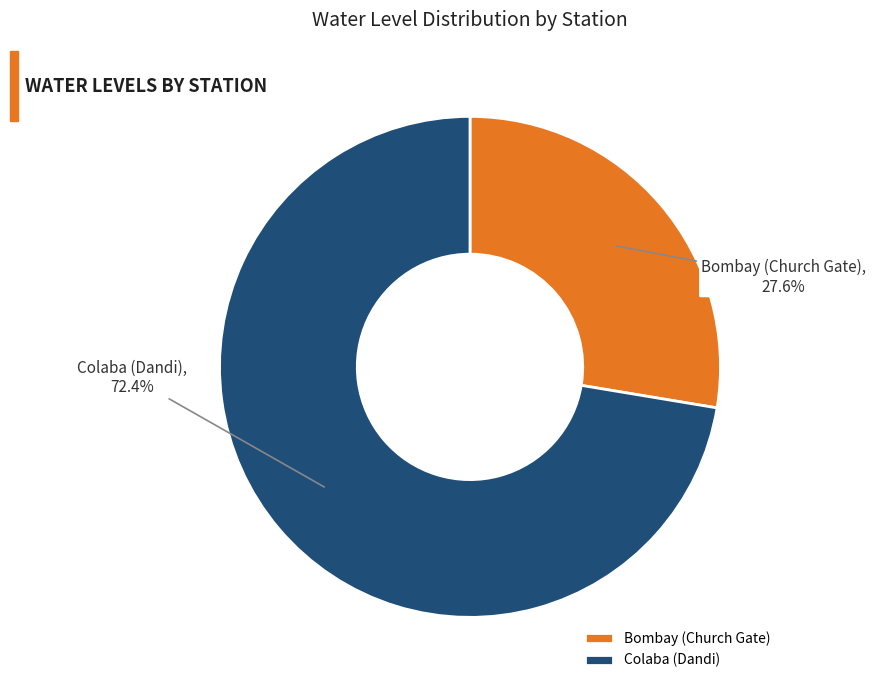

To the nearest percent, what is the difference between the Bombay (Church Gate) and Colaba (Dandi) slice percentages?

45%